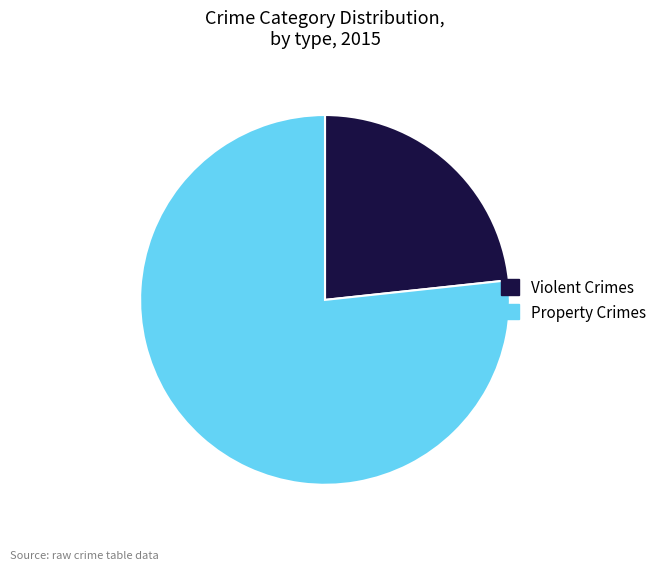

How many segments does this pie chart have?

2